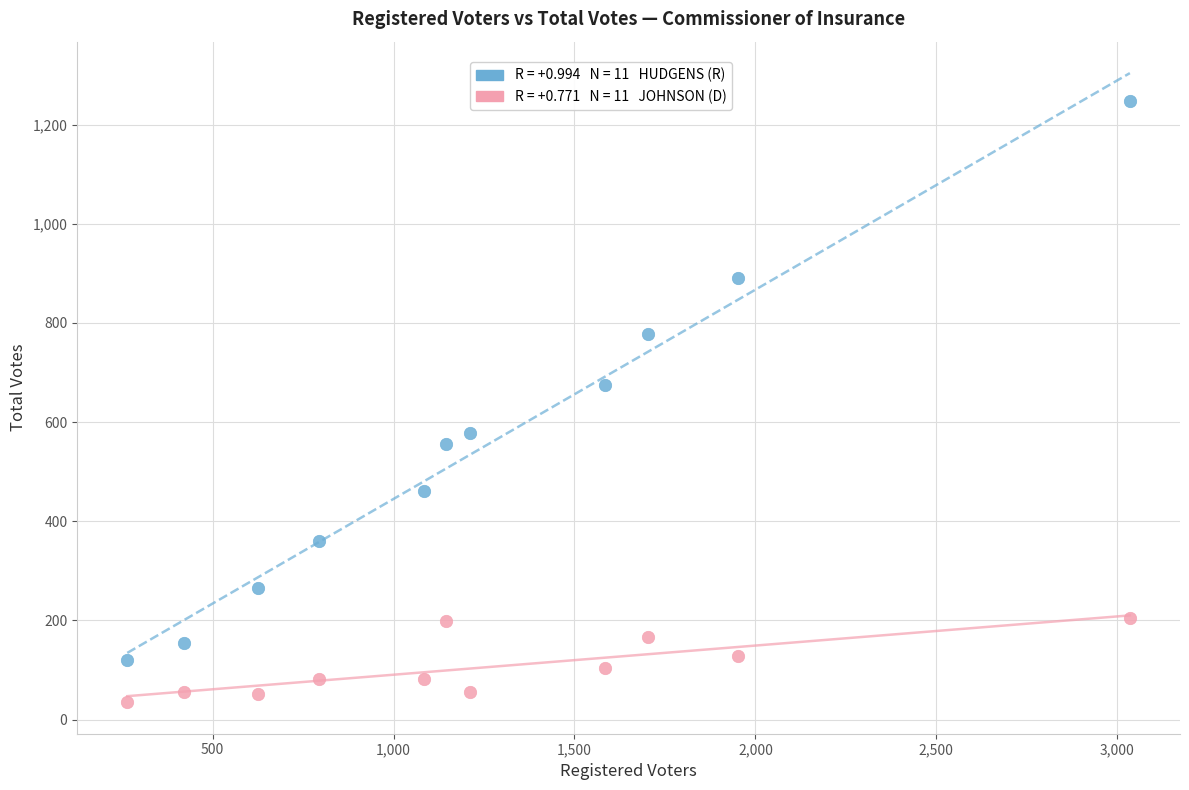

Across all data points, what is the range of Y values (max minus min)?

1212